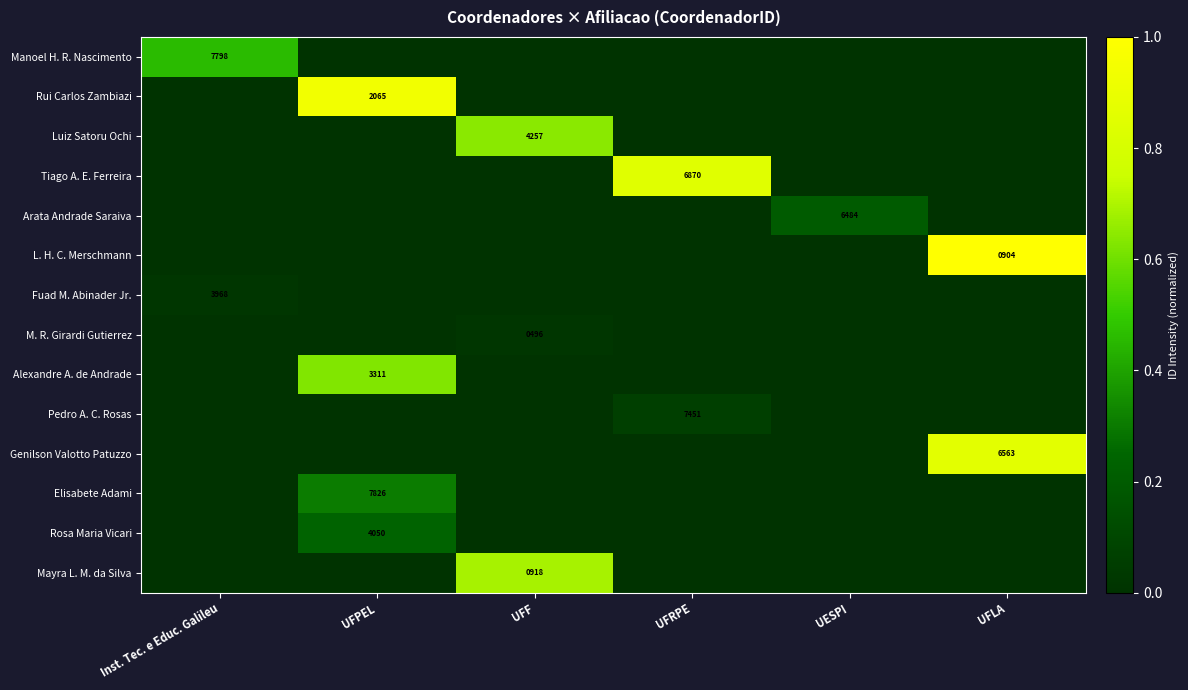

Which category has the lowest value in the Manoel H. R. Nascimento series?

UFPEL